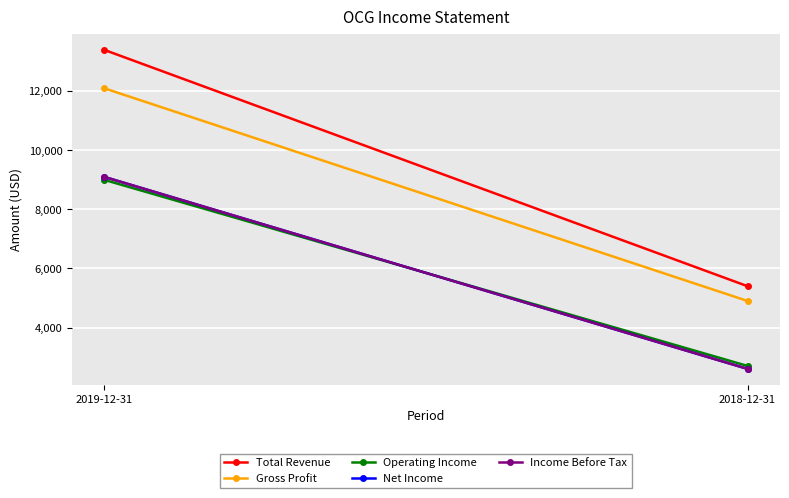

Which series has the largest total across all categories?

Total Revenue